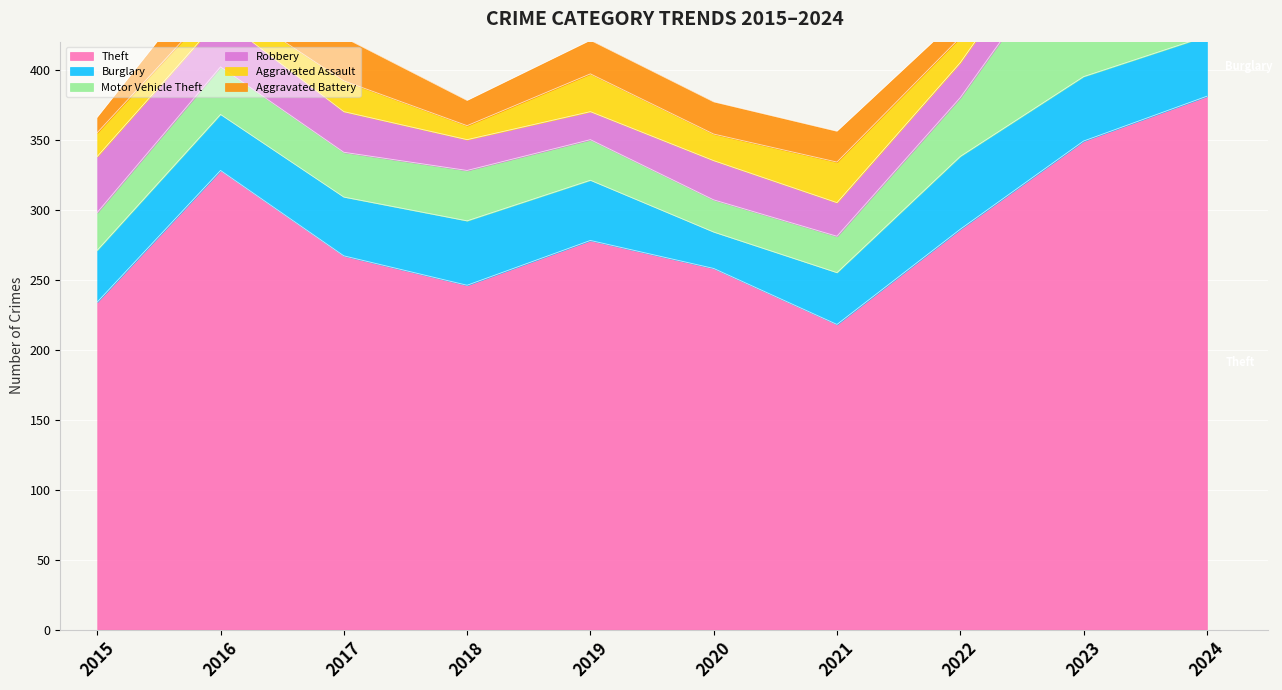

Does the chart display data point markers on the line(s)?

No